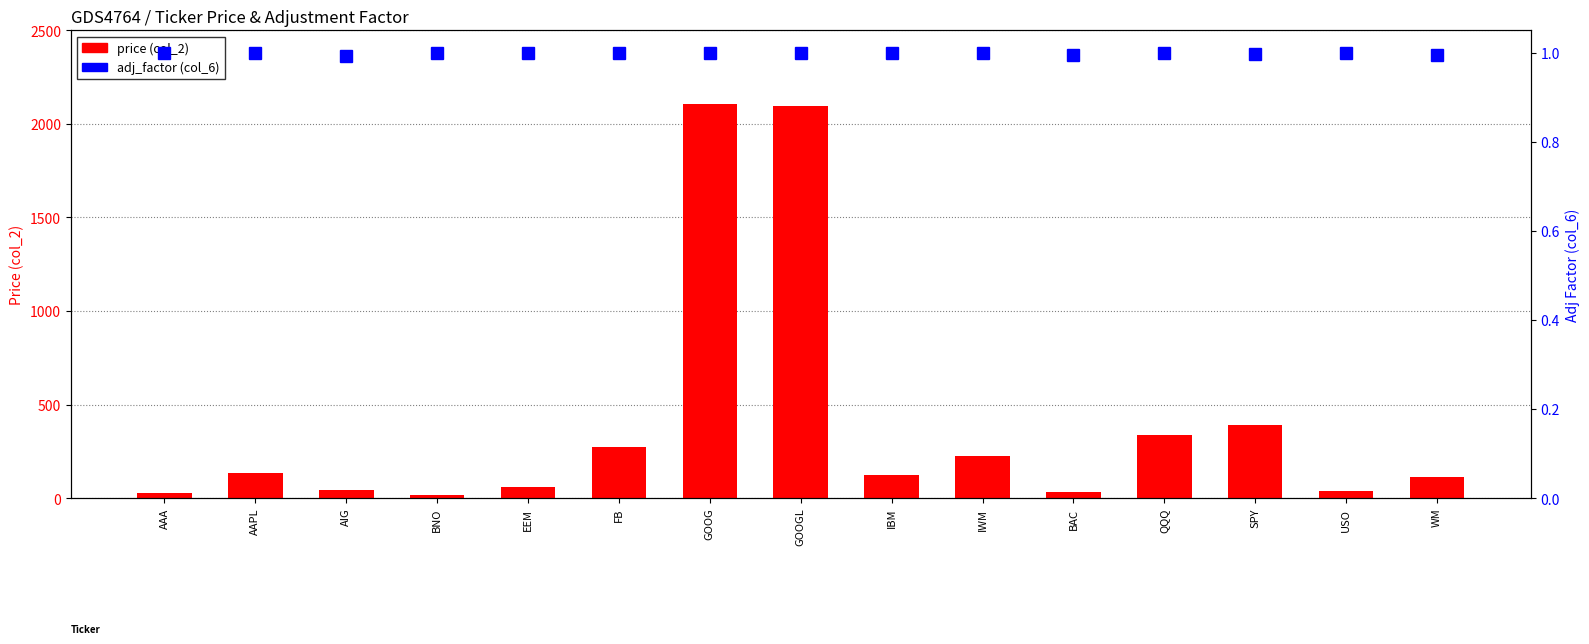

Rank the series by their average value, from lowest to highest.

adj_factor (col_6), price (col_2)